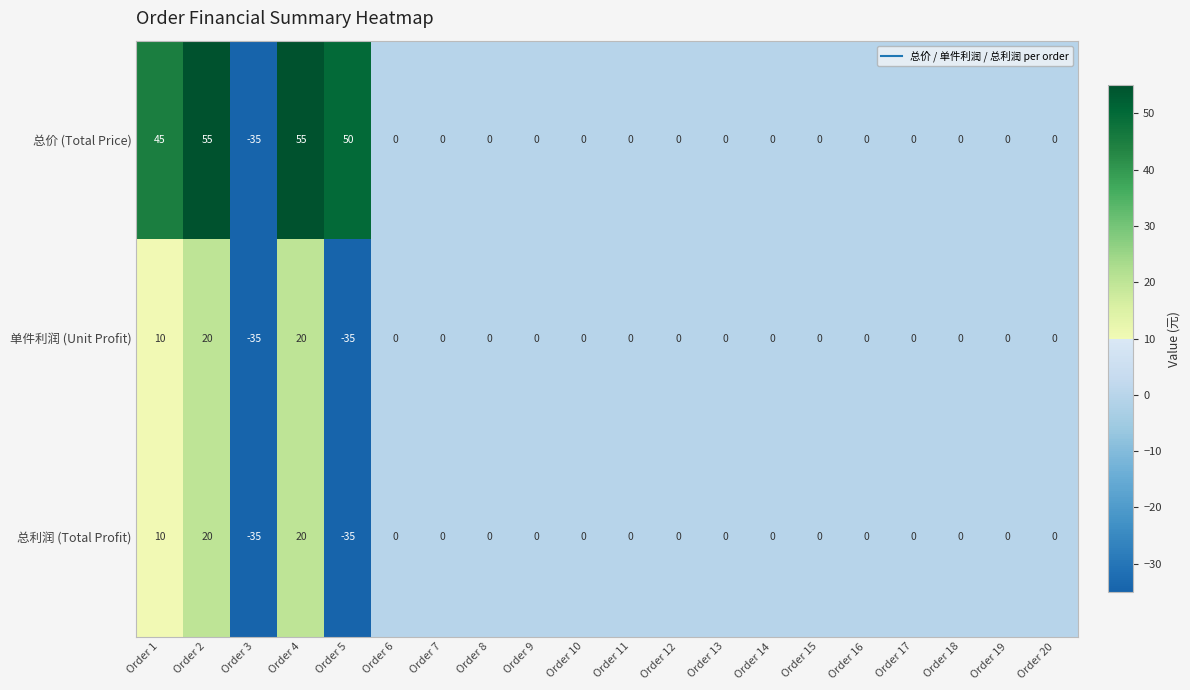

At how many categories does at least one series exceed 17?

4